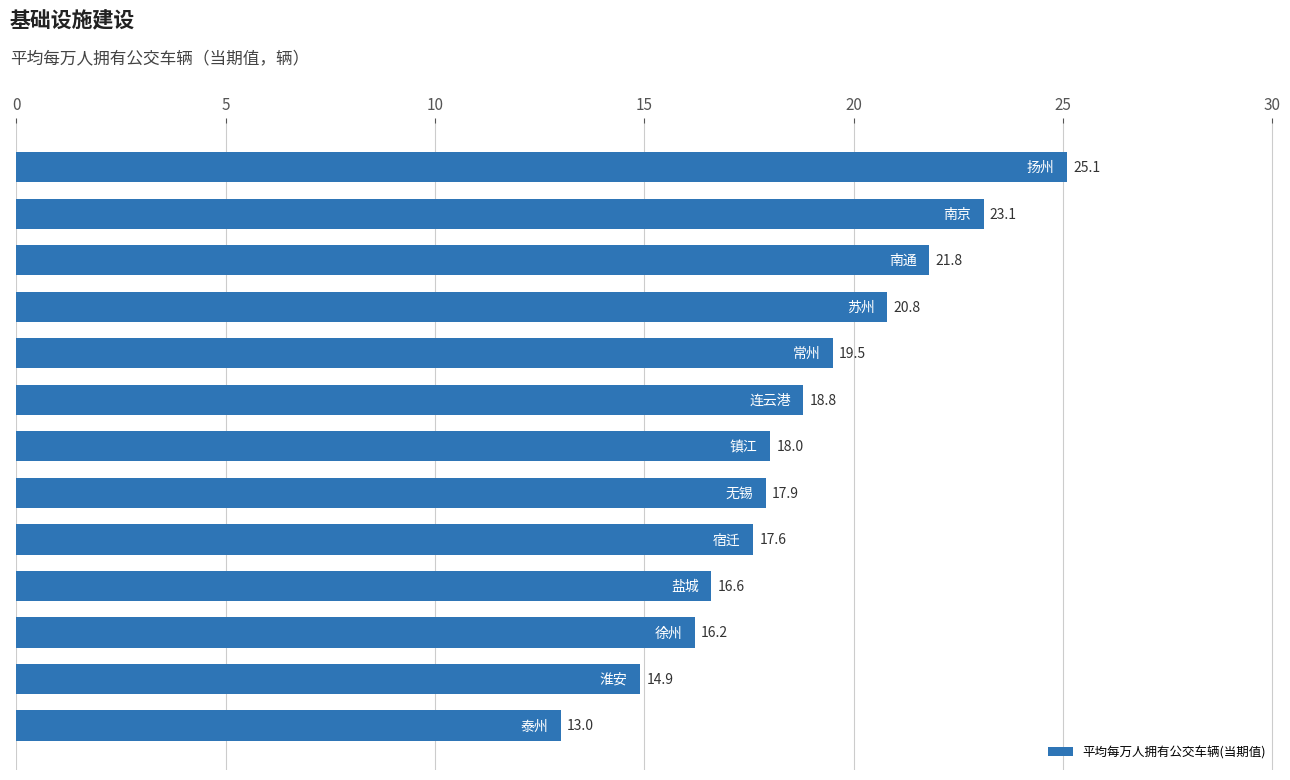

What is the difference between the second highest and minimum values?

10.1